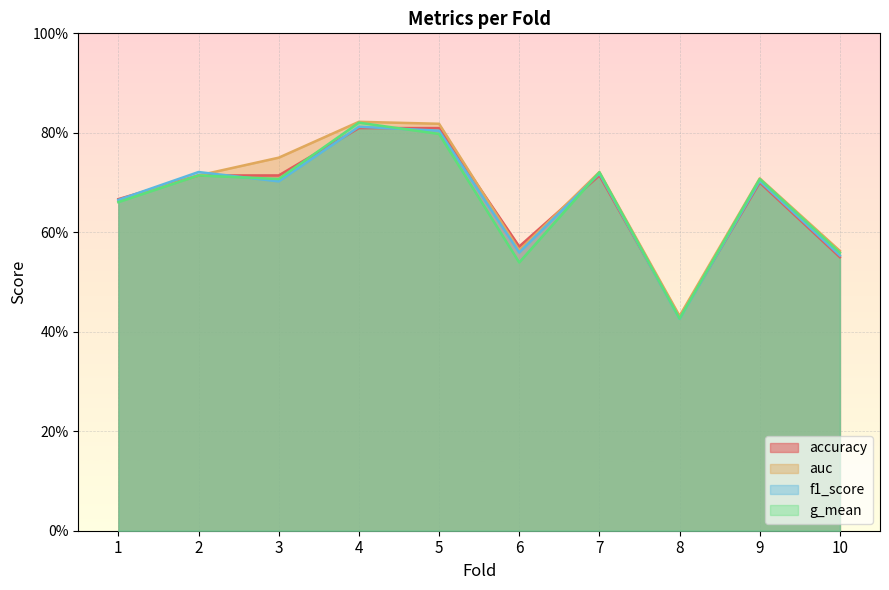

What is the value of the auc point at the 6th from the left?

0.6